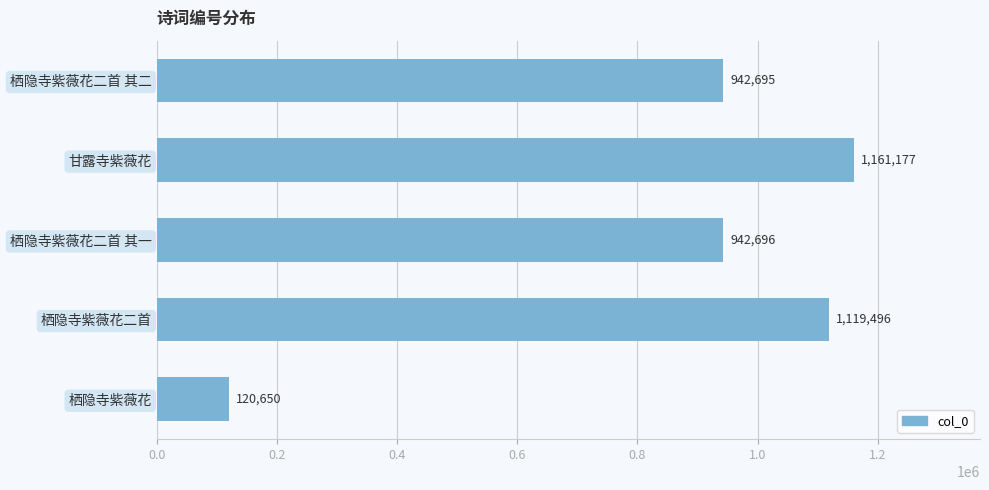

Rank the categories by value from highest to lowest.

甘露寺紫薇花, 栖隐寺紫薇花二首, 栖隐寺紫薇花二首 其一, 栖隐寺紫薇花二首 其二, 栖隐寺紫薇花